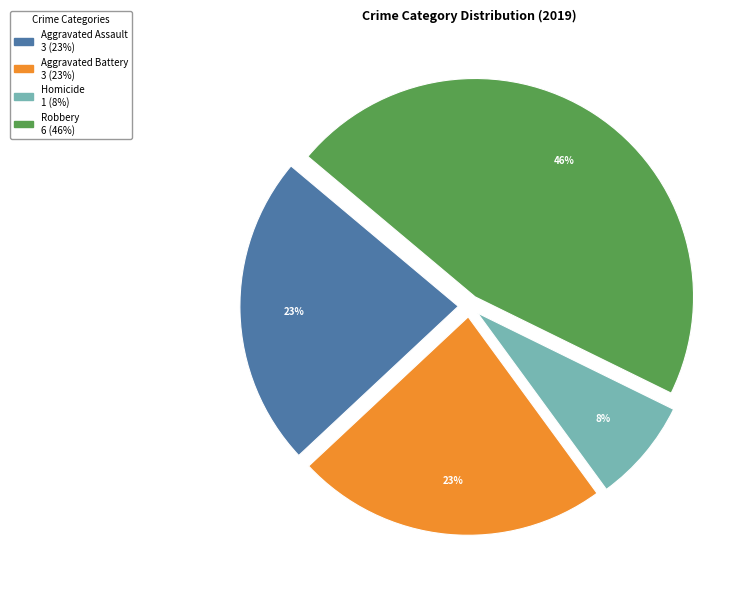

To the nearest percent, what is the average slice percentage?

25%